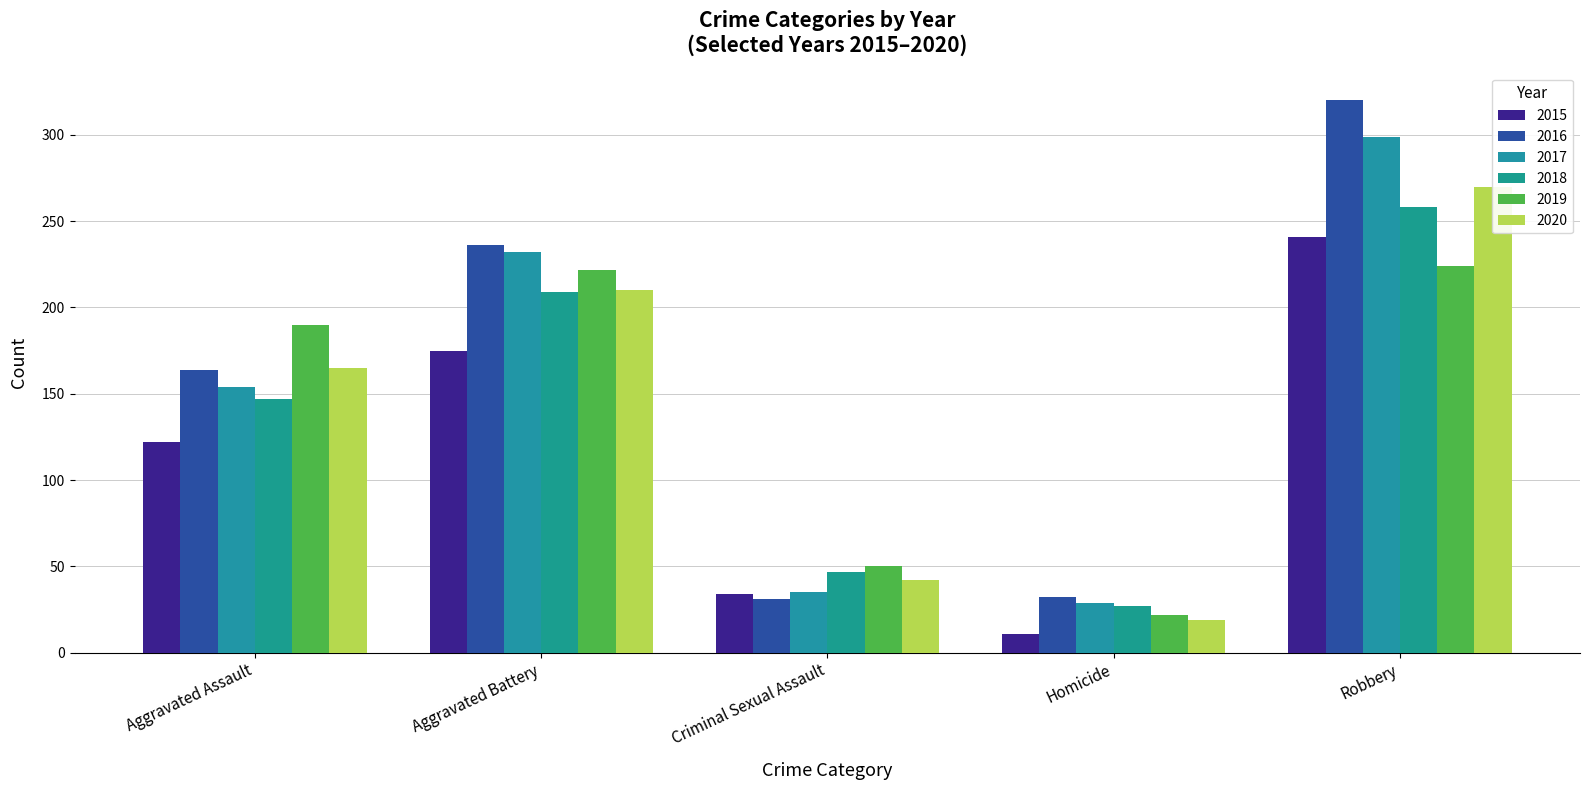

How many 2015 values are between 34 and 175?

3